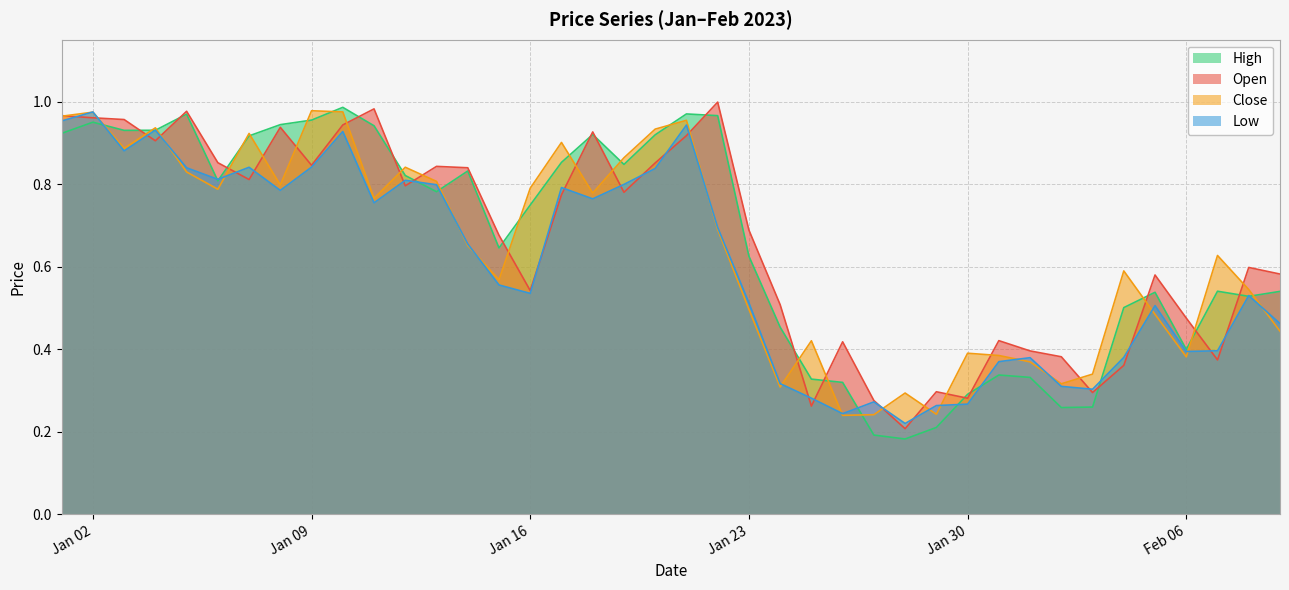

What are all the series names shown in the legend?

High, Open, Close, Low